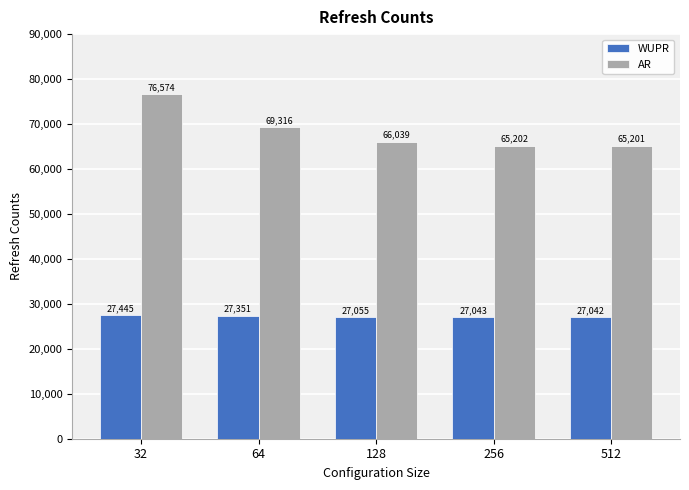

How many data points in AR are less than 66039?

2